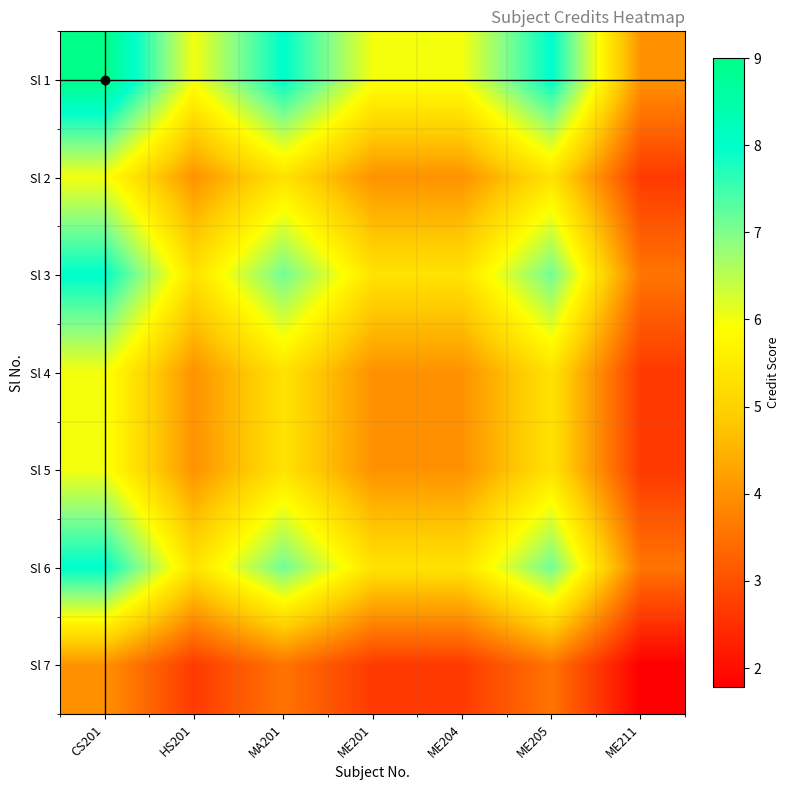

Between ME201 and ME205, which series saw the biggest shift?

Sl 1